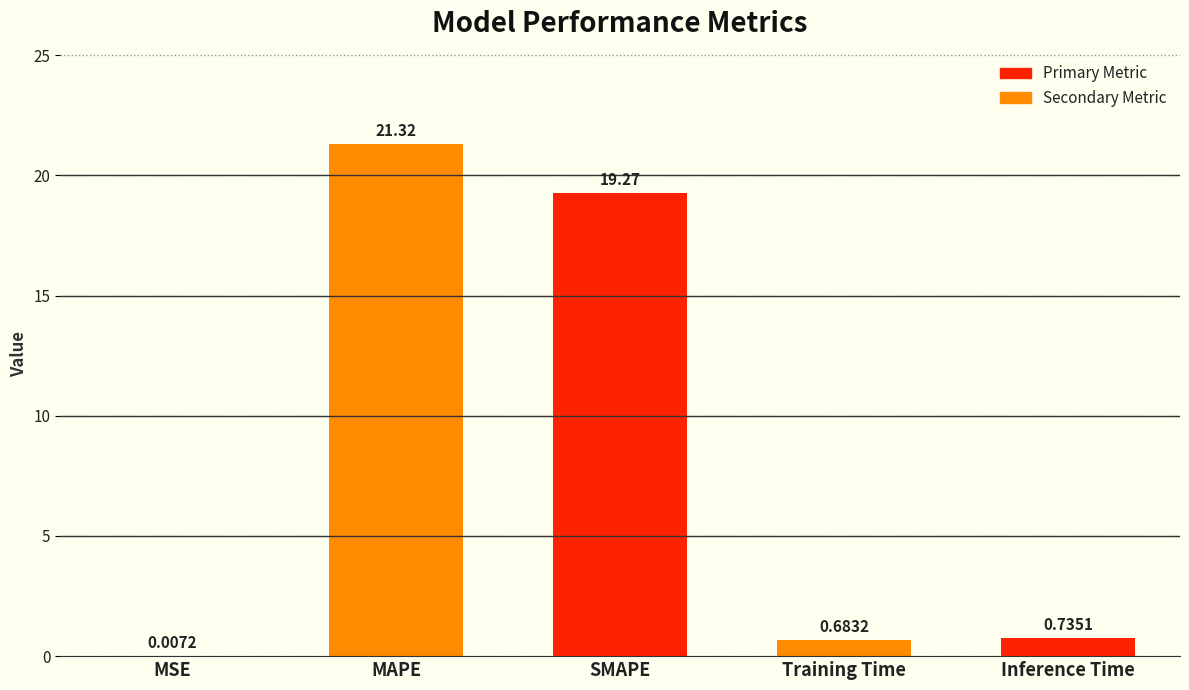

What is the greatest value displayed?

21.3